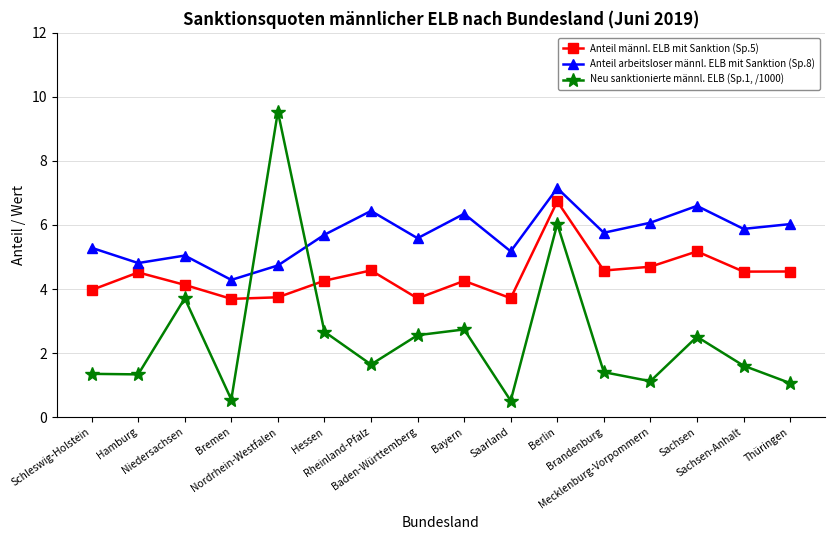

At Berlin, list the series in order from largest to smallest.

Anteil arbeitsloser männl. ELB mit Sanktion (Sp.8), Anteil männl. ELB mit Sanktion (Sp.5), Neu sanktionierte männl. ELB (Sp.1, /1000)